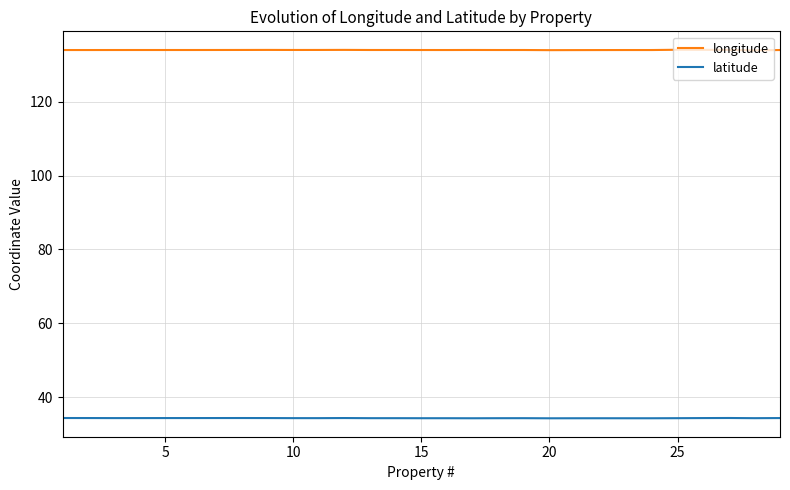

True or false: latitude and longitude cross at least once.

False